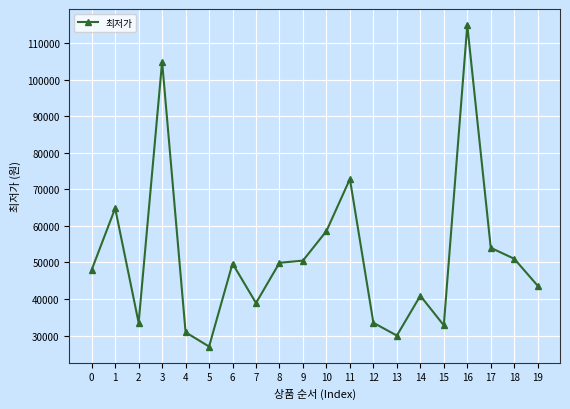

What value does the data have at 3, to the nearest 50?

104900